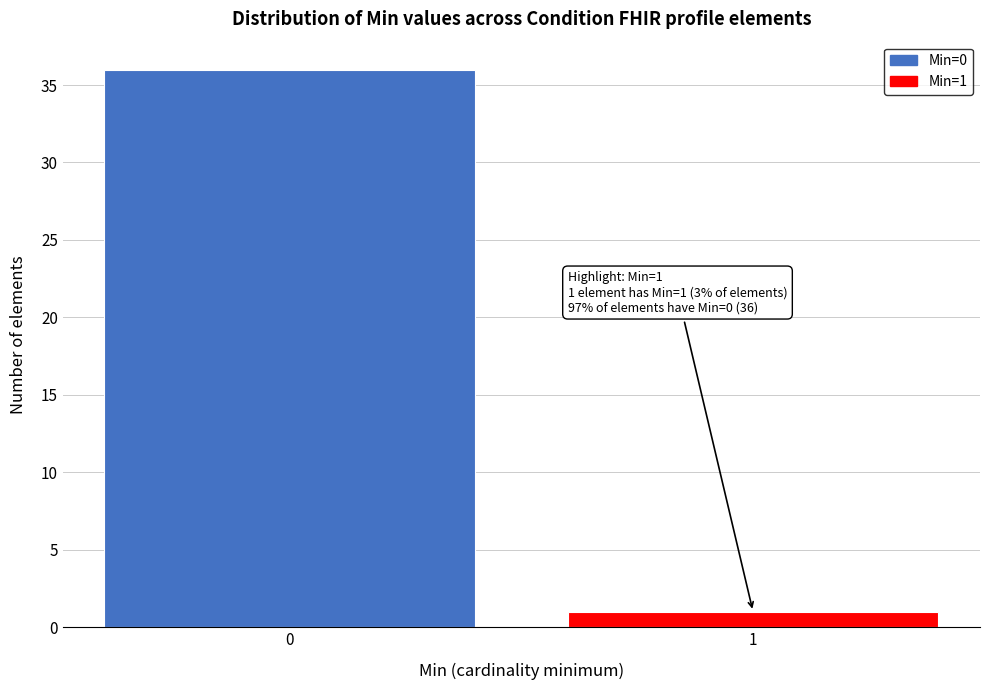

Reading left to right, transcribe all the data shown in this chart.

36	1